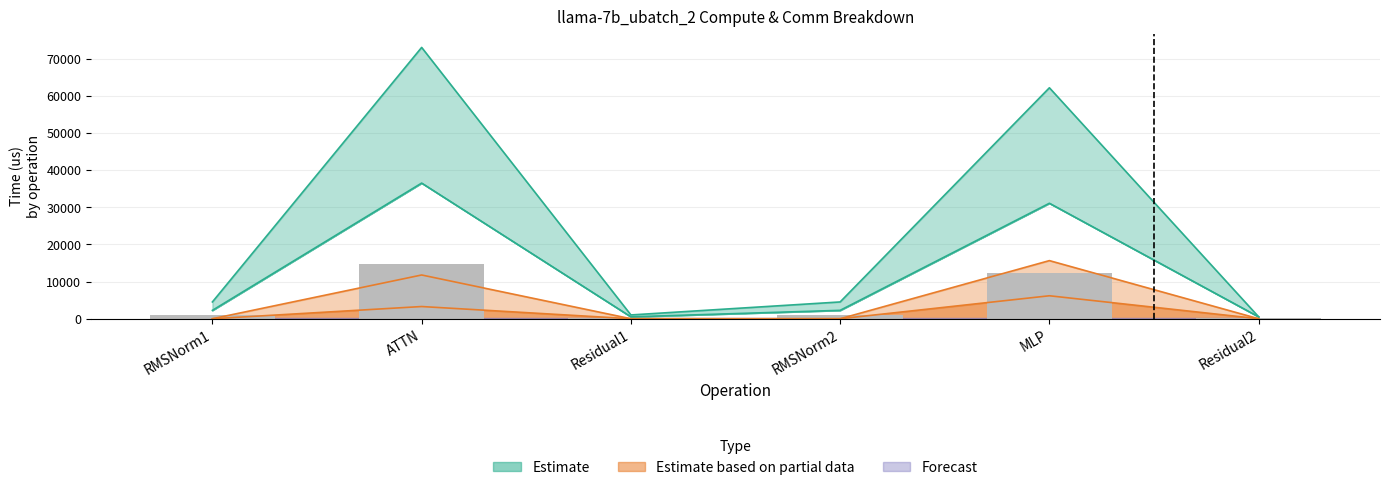

Reading right to left, list all the values displayed in this chart.

fwd compute: Residual2=511.2	MLP=62180.5	RMSNorm2=4522.0	Residual1=1022.3	ATTN=73046.4	RMSNorm1=4522.0
wg compute: Residual2=511.2	MLP=31090.3	RMSNorm2=2261.0	Residual1=511.2	ATTN=36523.2	RMSNorm1=2261.0
ig compute: Residual2=204.5	MLP=12436.1	RMSNorm2=904.4	Residual1=204.5	ATTN=14609.3	RMSNorm1=904.4
wg exposed comm: Residual2=0.0	MLP=6185.5	RMSNorm2=0.0	Residual1=0.0	ATTN=3286.4	RMSNorm1=0.0
wg total comm: Residual2=0.0	MLP=15648.0	RMSNorm2=0.0	Residual1=0.0	ATTN=11780.2	RMSNorm1=0.0